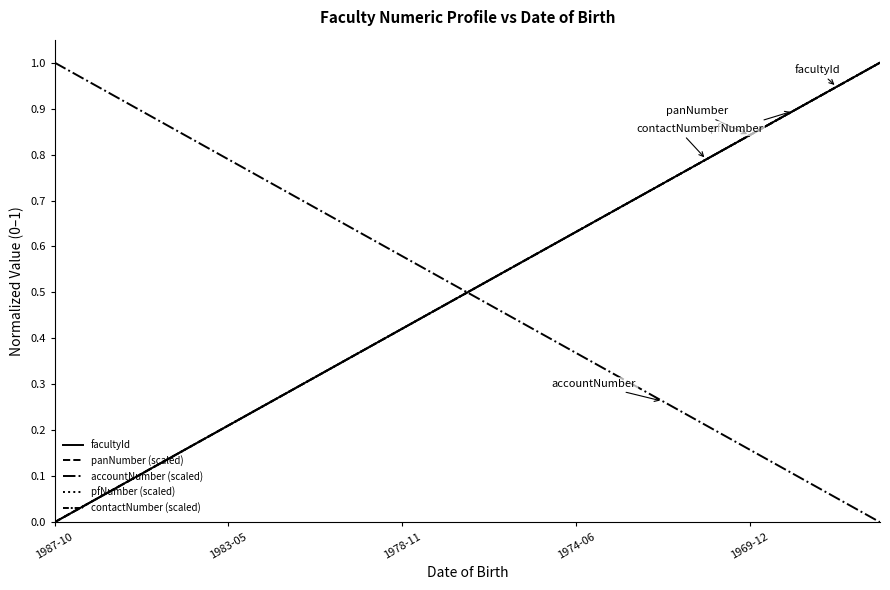

Does the chart have visible grid lines?

No